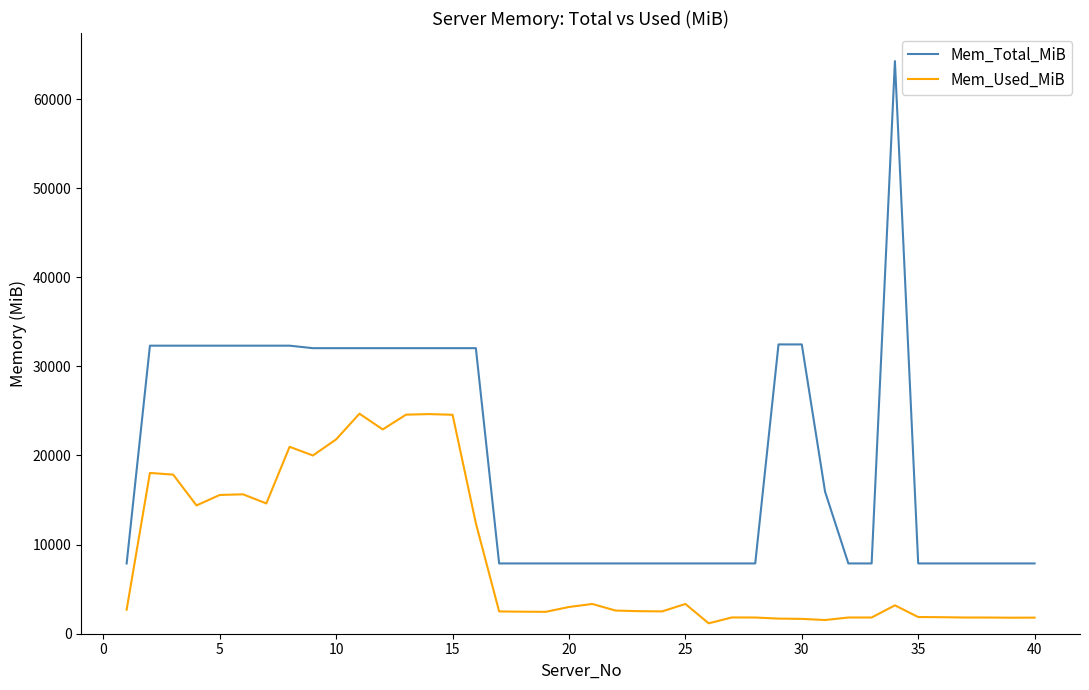

What is the greatest value displayed?

64250